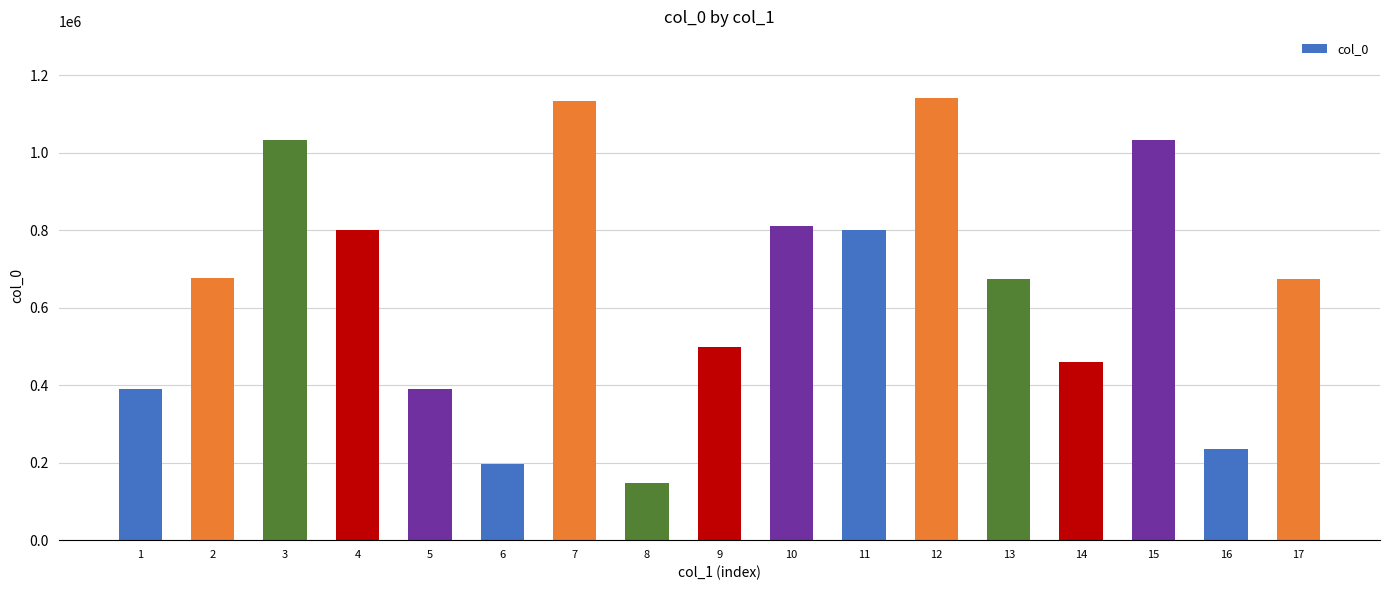

What is the maximum value shown in the chart?

1141596